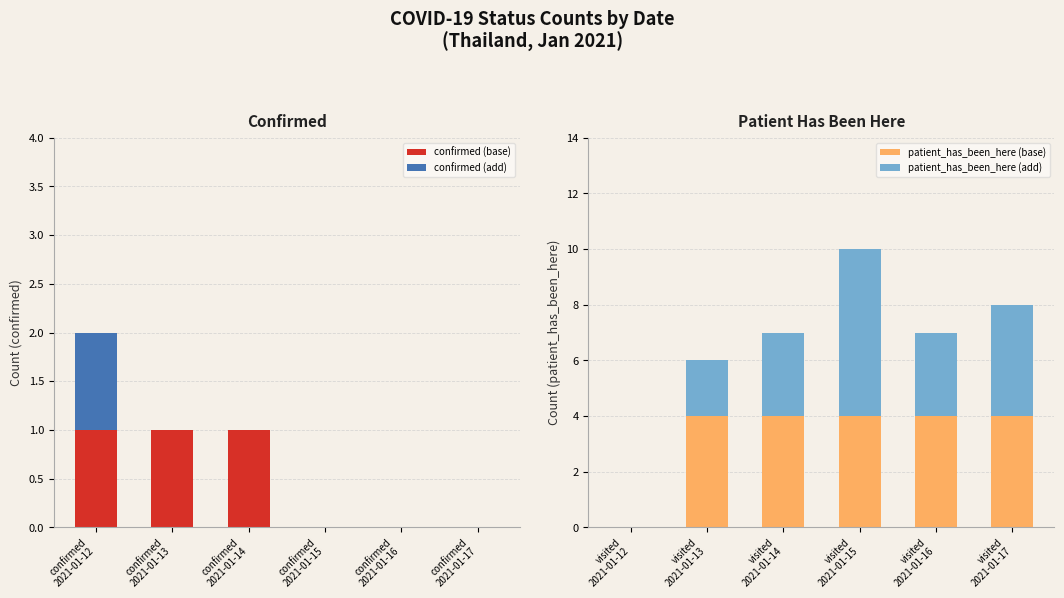

What is the maximum value for patient_has_been_here (base)?

4